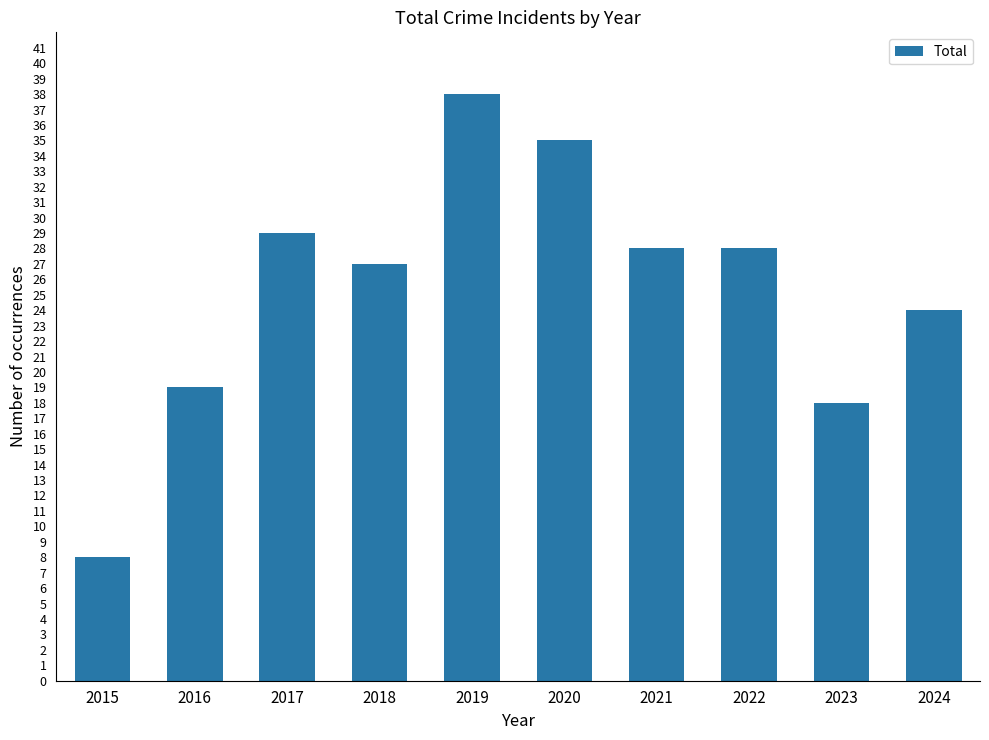

At which label is the value closest to 23?

2024